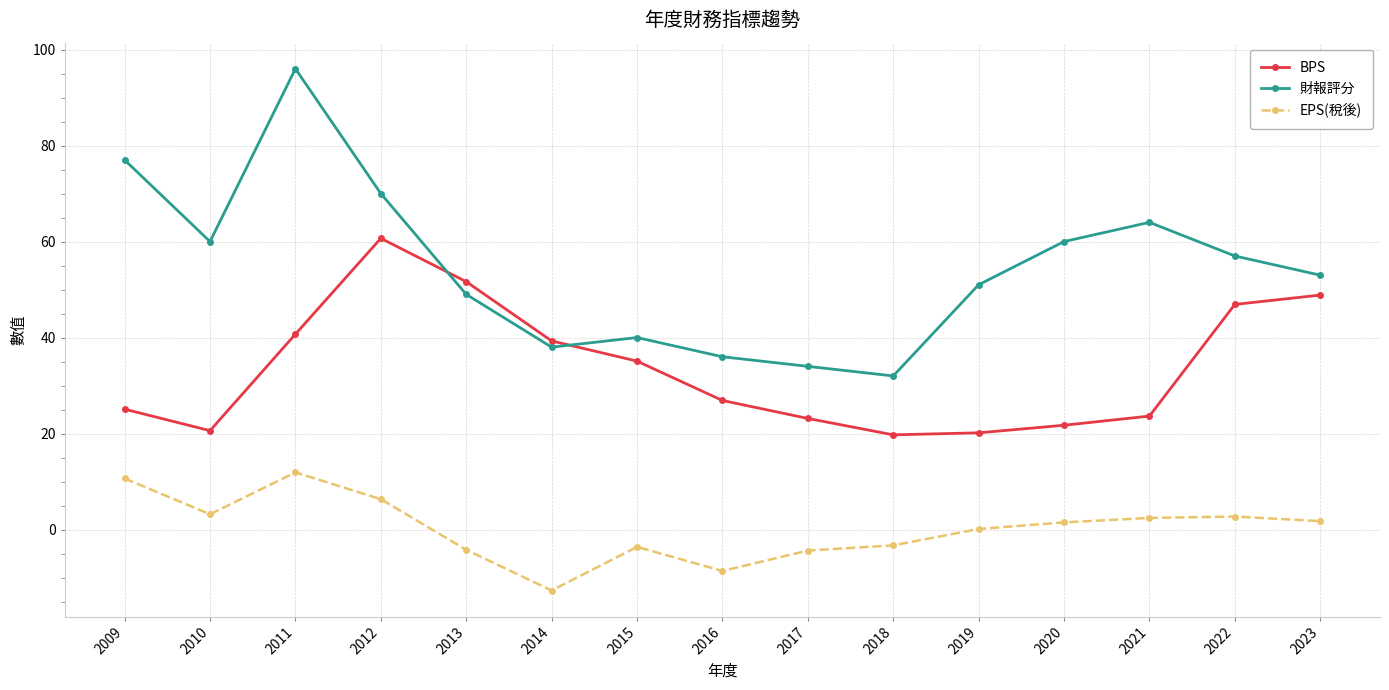

What is the difference between the maximum and minimum values in the BPS series?

40.9